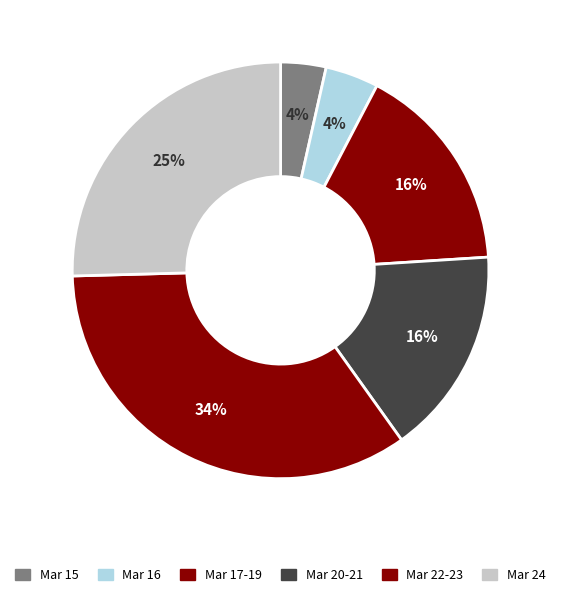

How many segments does this pie chart have?

6